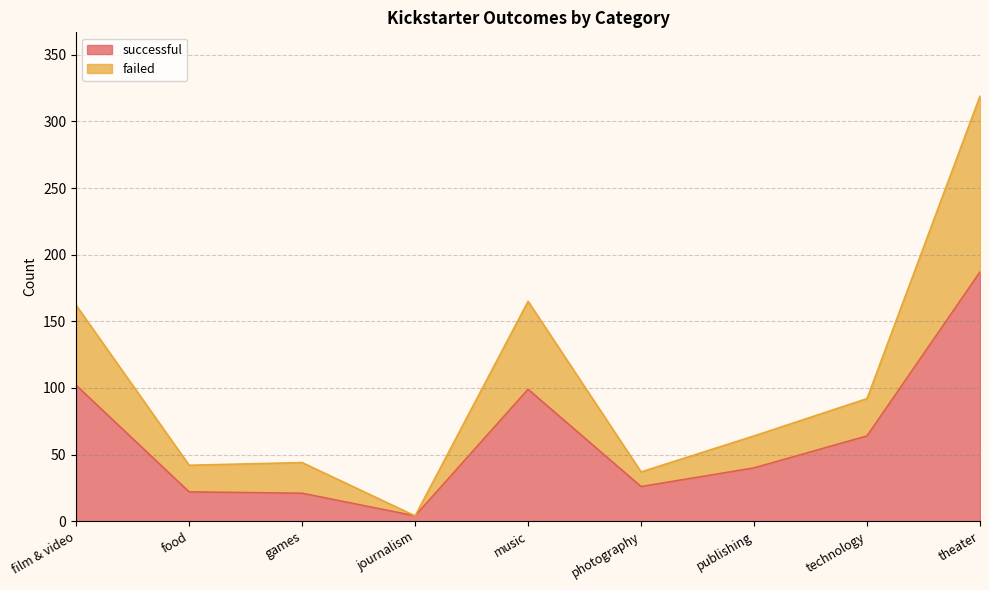

How many interior local valleys does the successful series have?

2